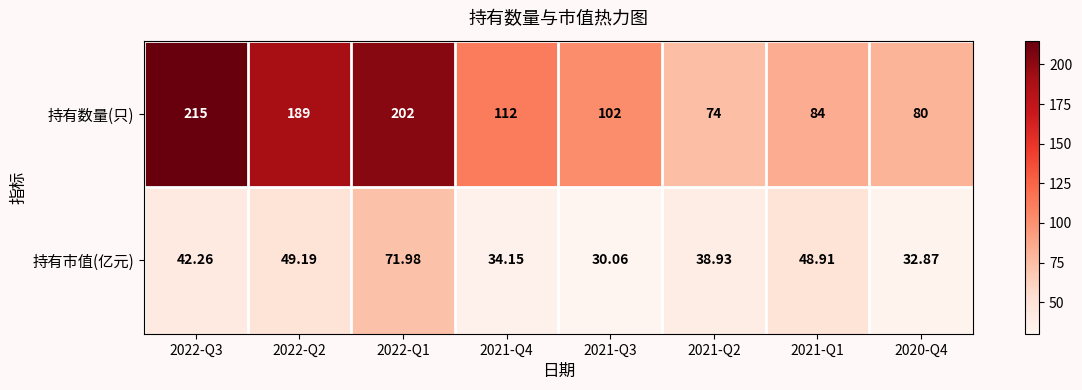

What is the spread (max minus min) of values at 2021-Q2?

35.1